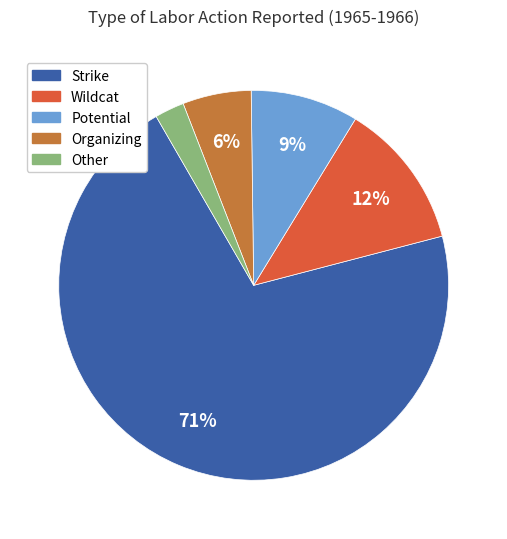

Which slice represents more than half of the pie?

Strike